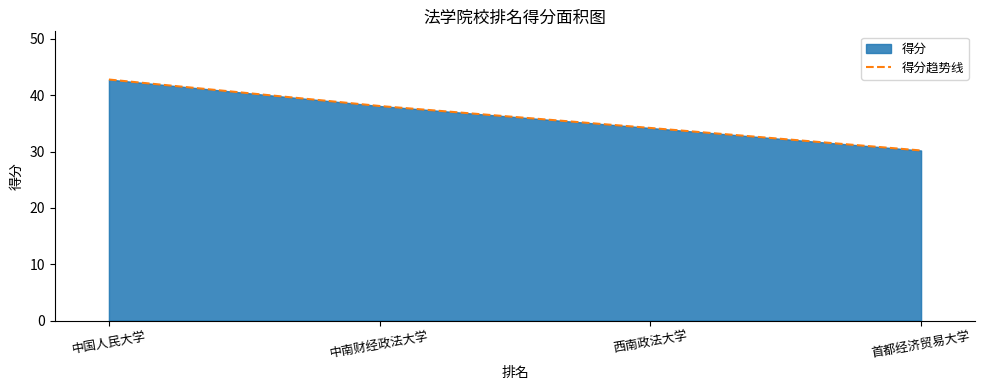

The value at 首都经济贸易大学 is 48.8. True or false?

False